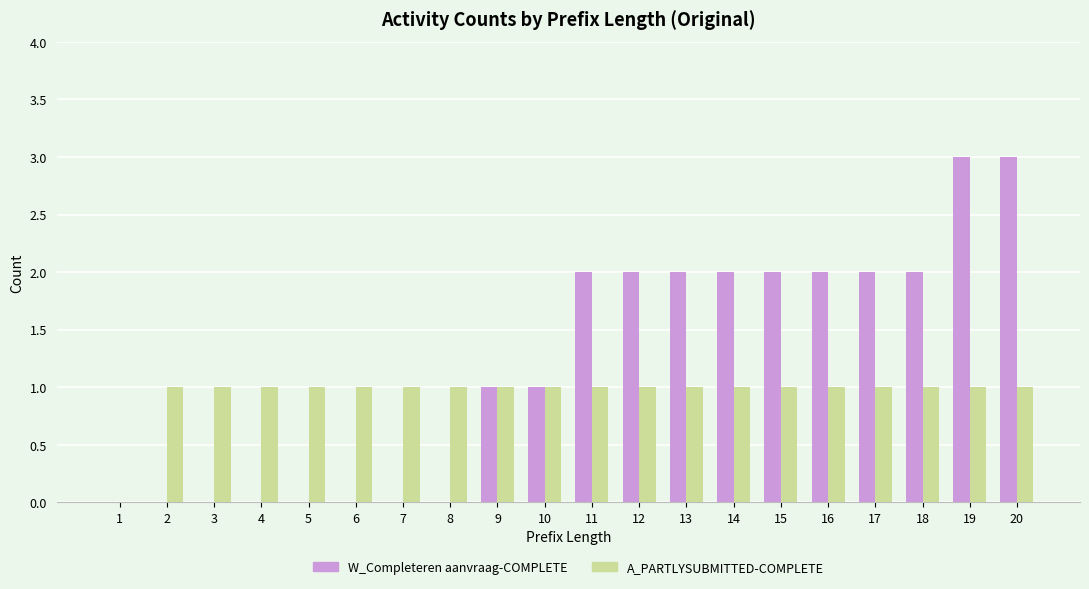

What is the maximum value shown in the chart?

3